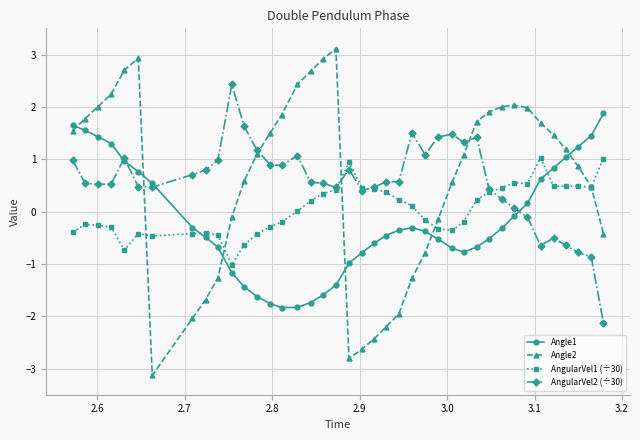

Which series ends up on top after the final intersection of Angle2 and Angle1?

Angle1